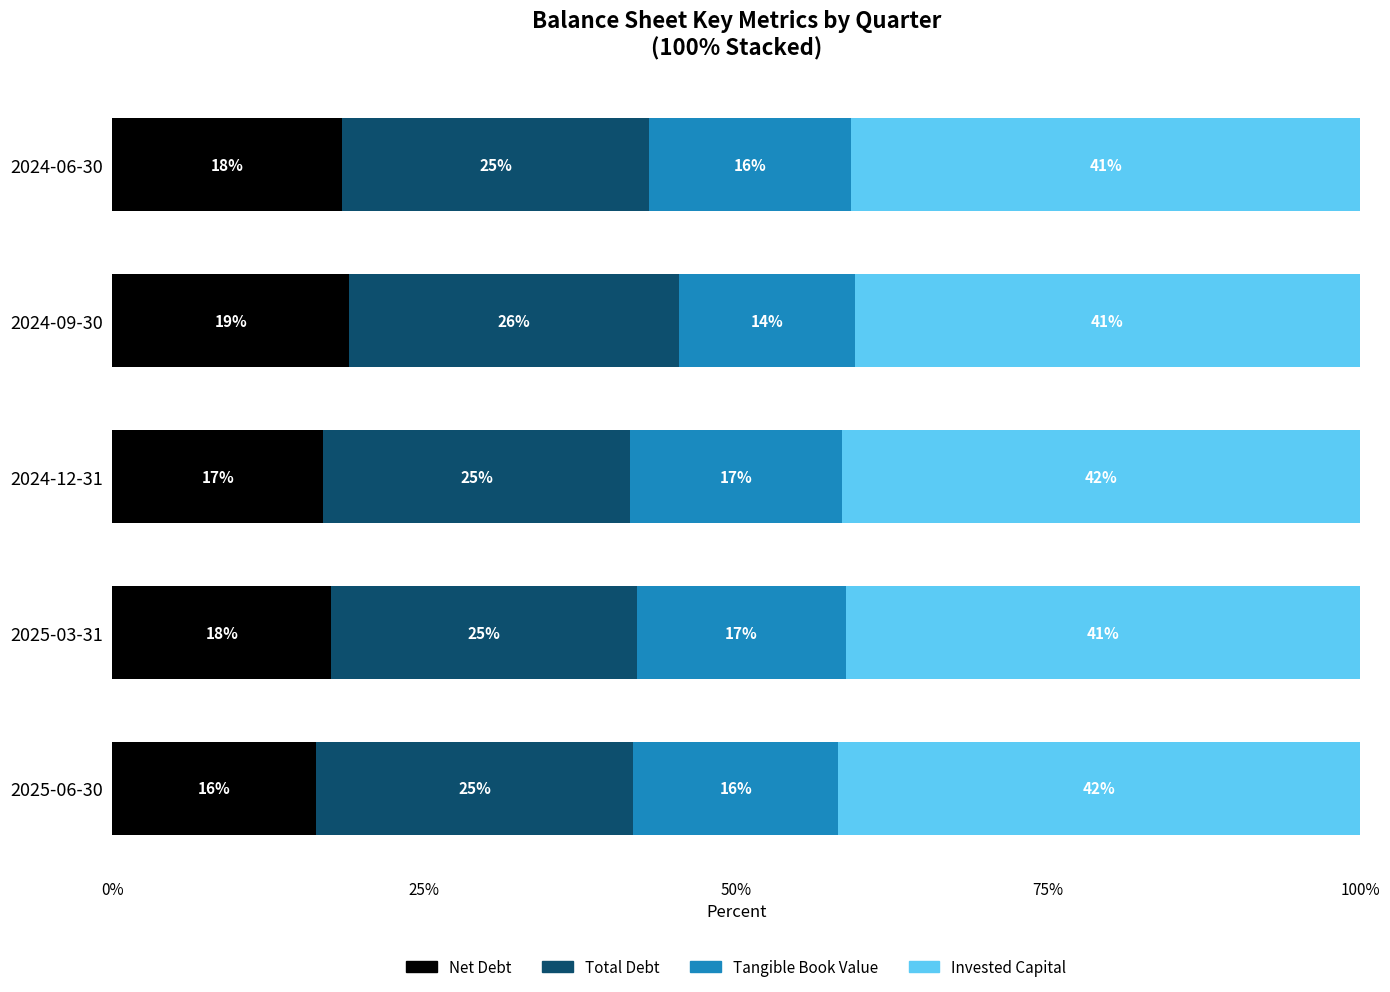

What are all the series names shown in the legend?

Net Debt, Total Debt, Tangible Book Value, Invested Capital